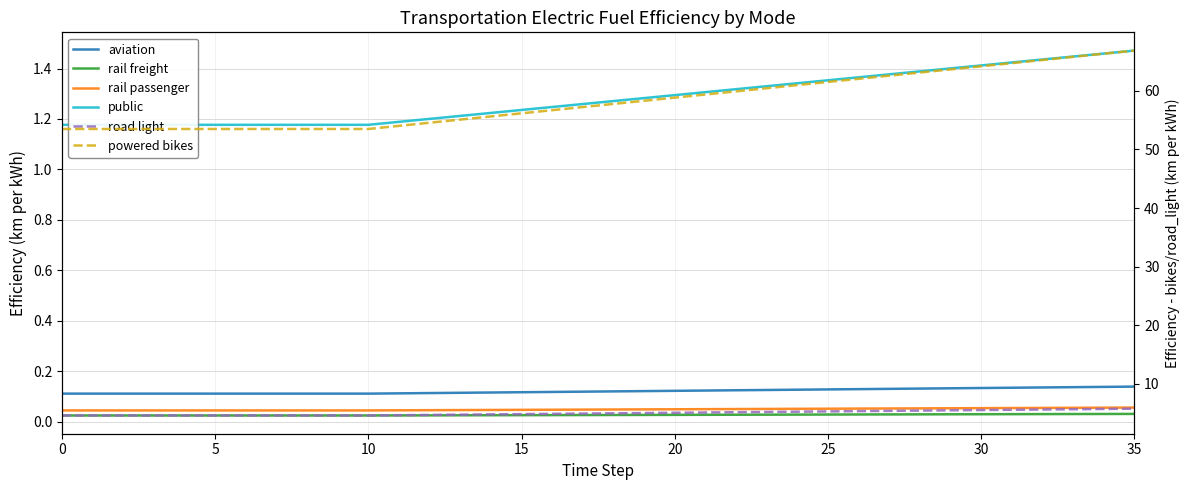

What are all the series names shown in the legend?

aviation, rail freight, rail passenger, public, road light, powered bikes